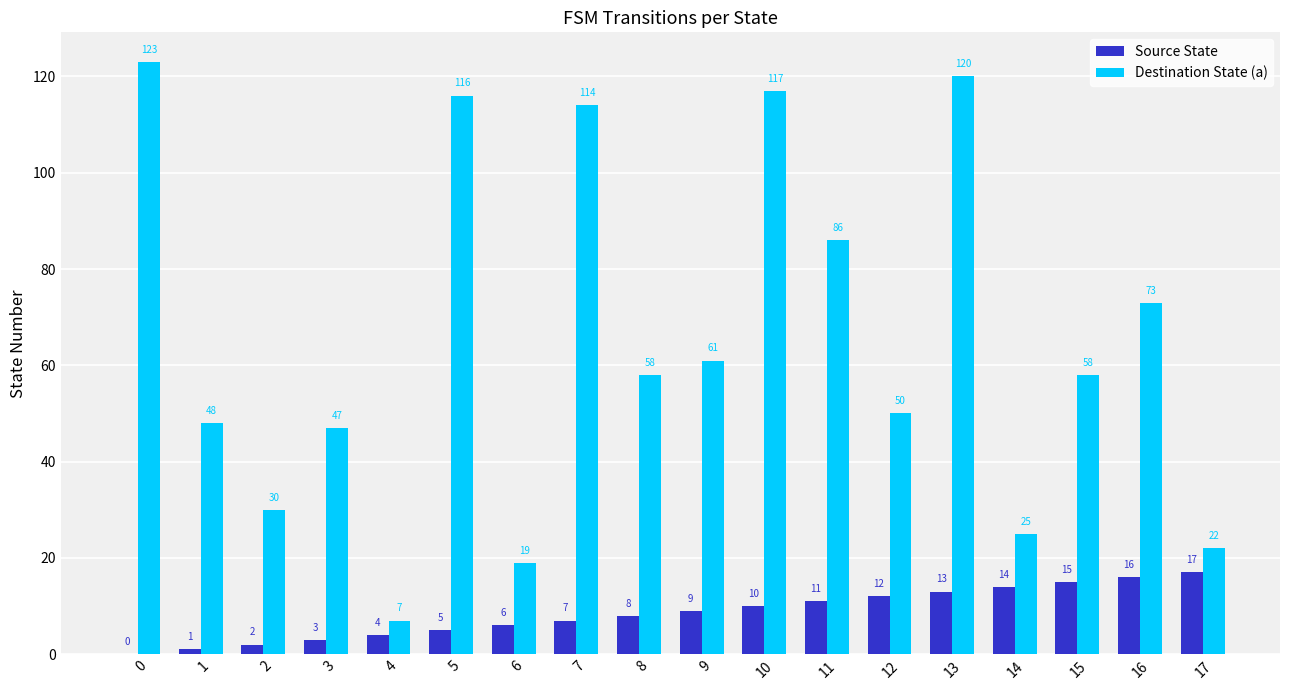

At which category is the sum across all series the highest?

13